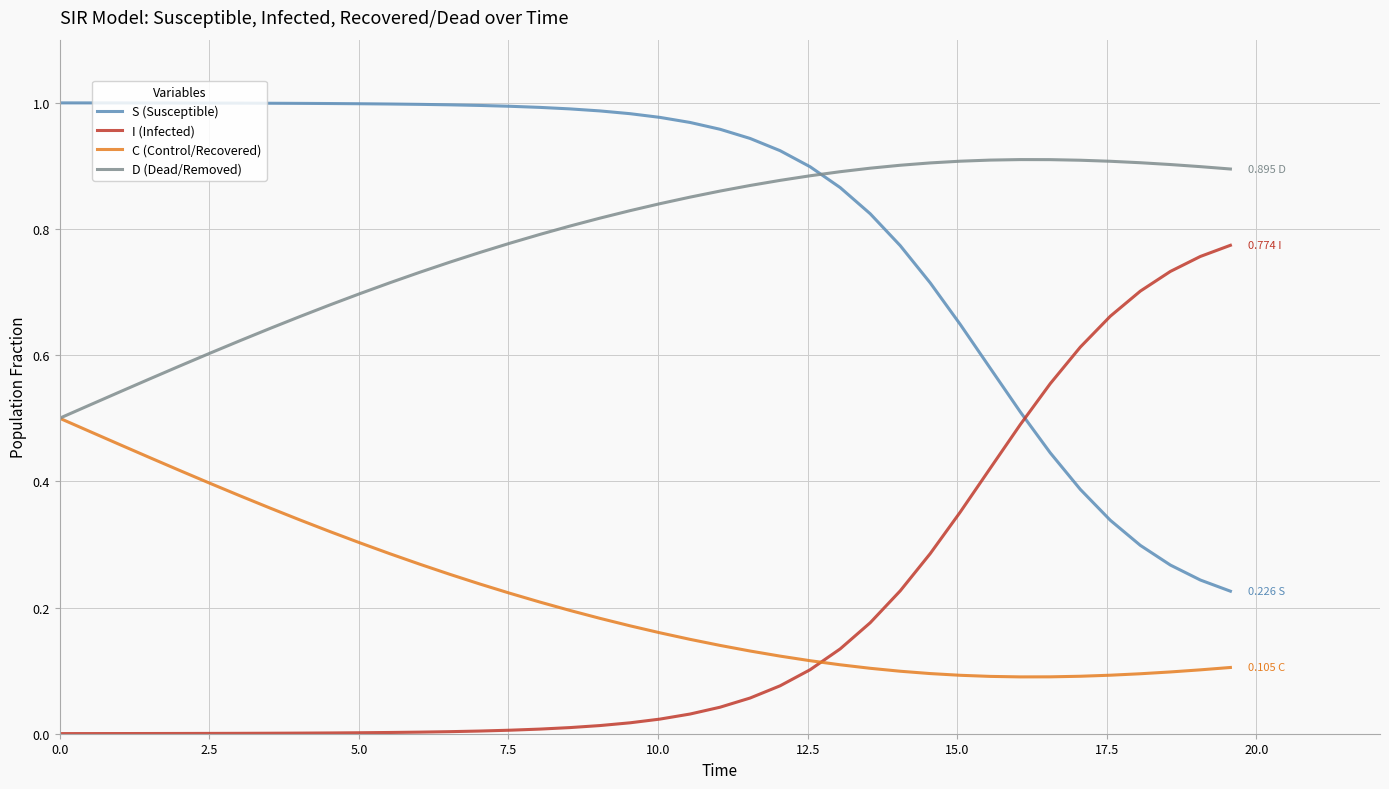

List the series in order of their peak value, highest first.

S (Susceptible), D (Dead/Removed), I (Infected), C (Control/Recovered)